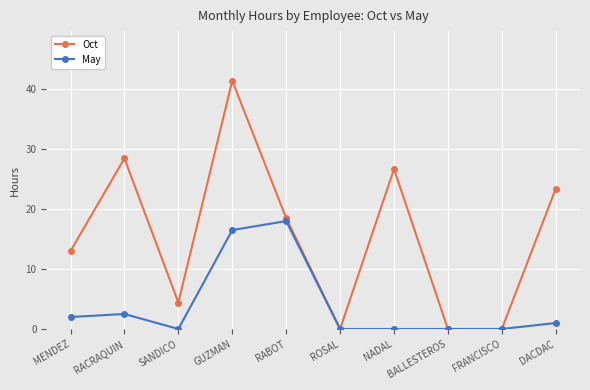

List the series in order of their overall mean, lowest first.

May, Oct